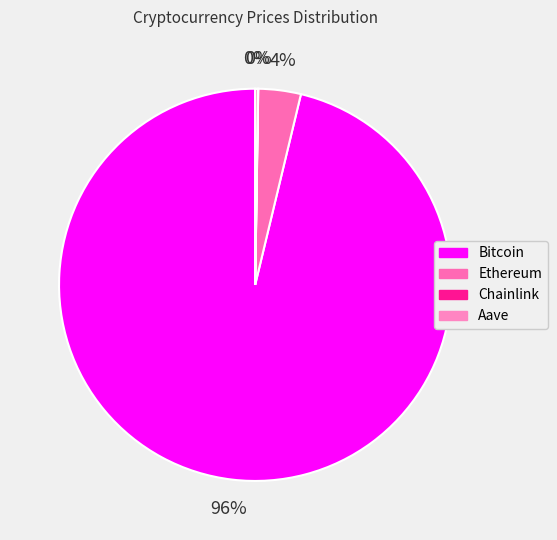

Is it true that Aave is 1% of the pie?

False